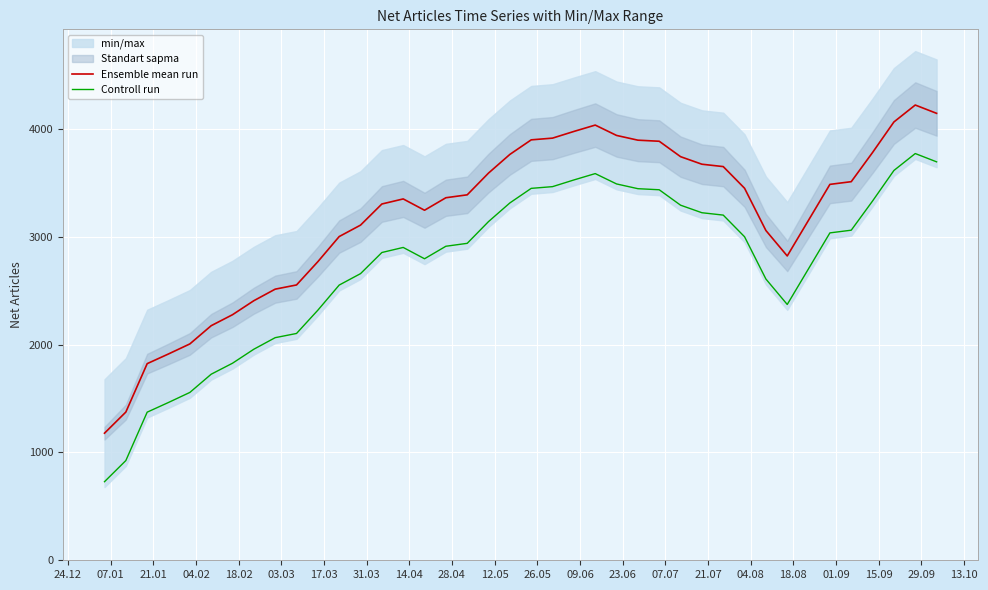

True or false: Controll run and Ensemble mean run cross at least once.

False